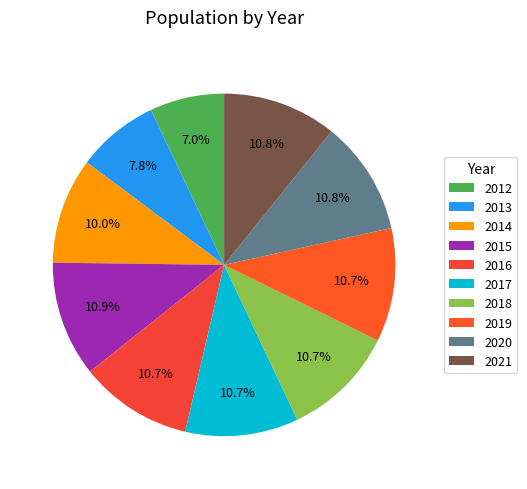

Is it true that 2014 is 16% of the pie?

False